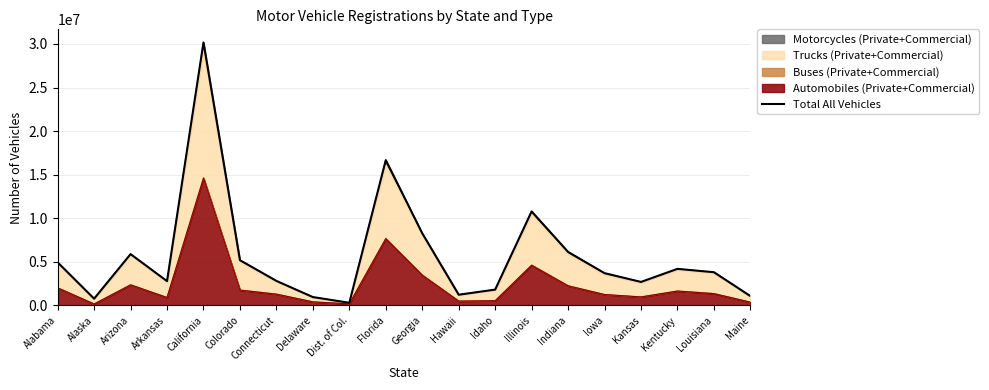

True or false: the data shows 1667372 at Kentucky.

False